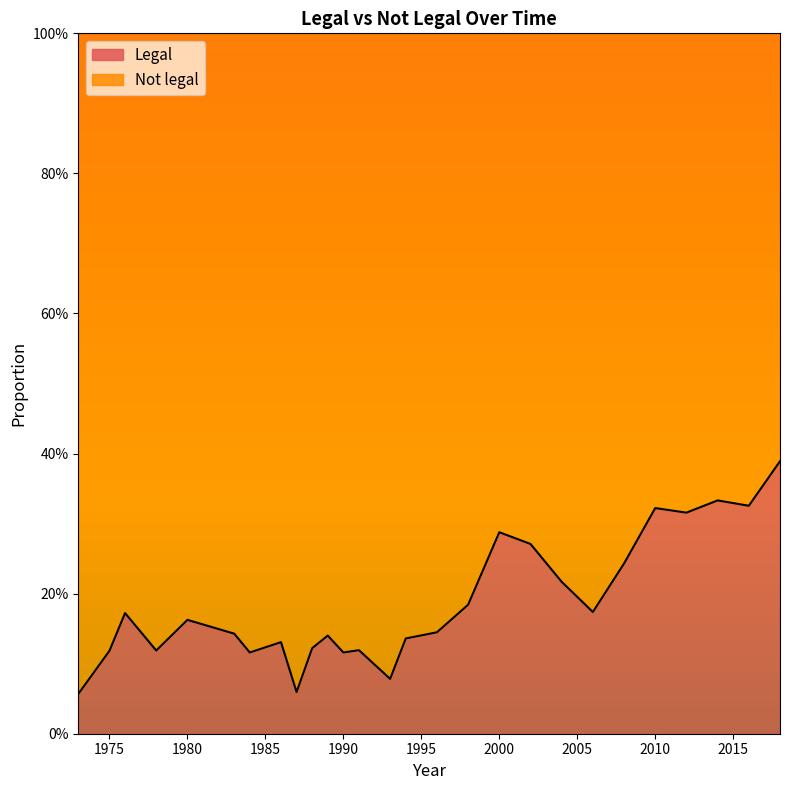

Does the chart display data point markers on the line(s)?

No